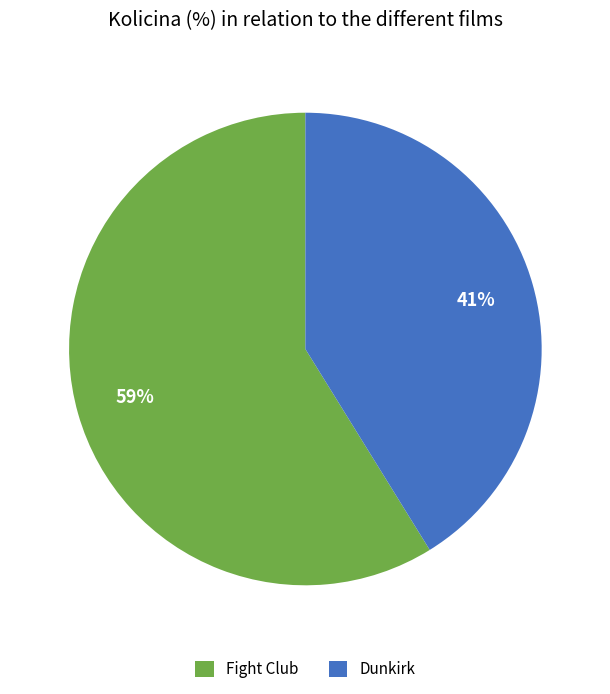

The Fight Club slice represents 59% of the pie. True or false?

True